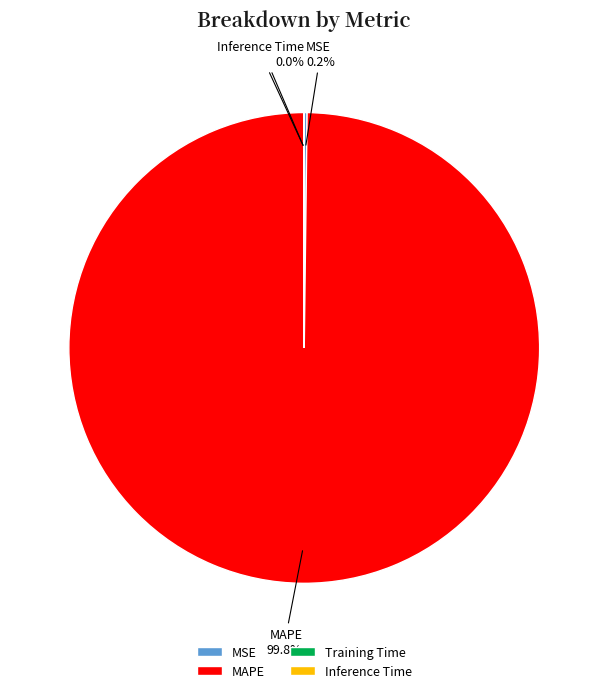

What portion of the pie excludes MAPE?

0.2%